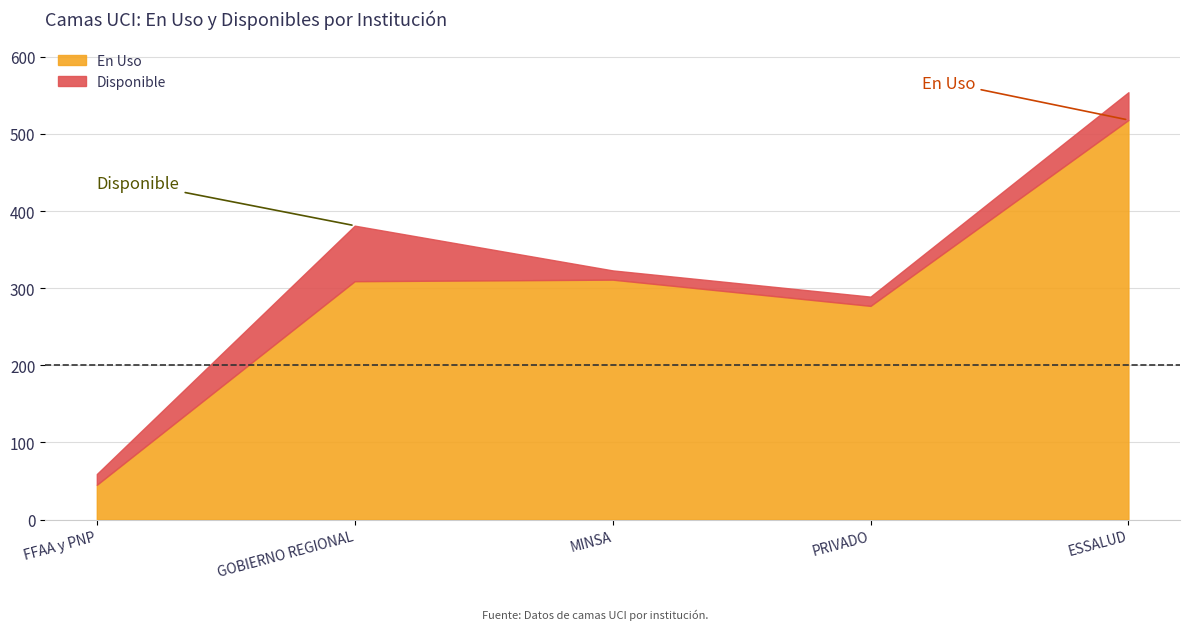

Rank the series by their average value, from highest to lowest.

En Uso, Disponible